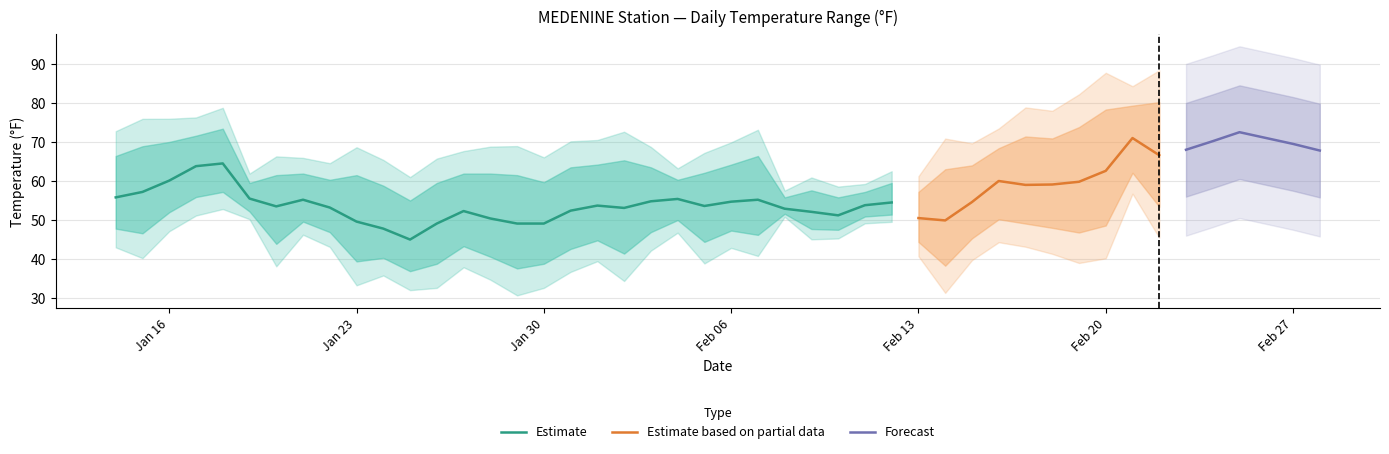

True or false: MIN and MAX cross at least once.

False